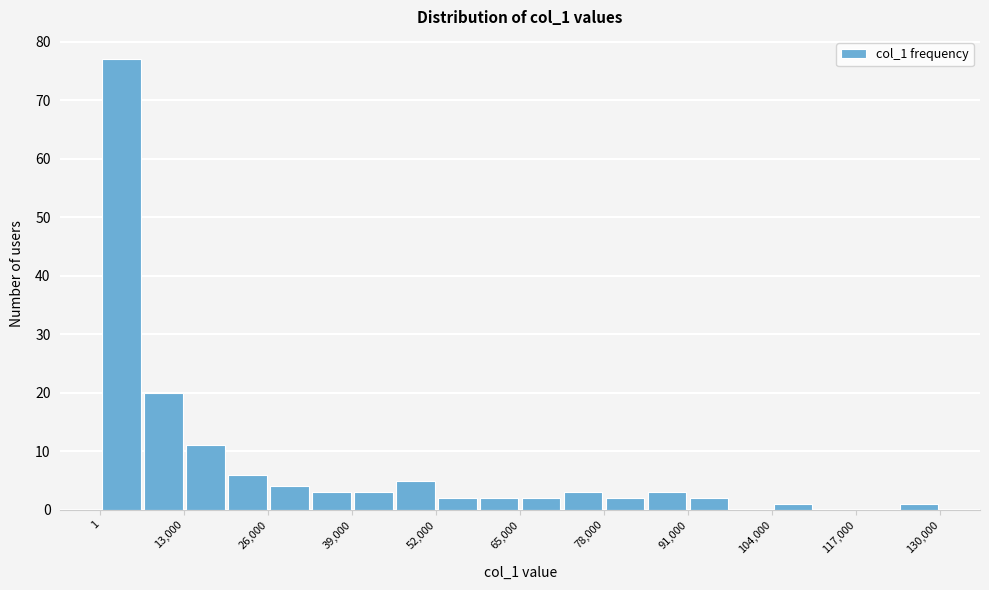

Around what value on the x-axis is the tallest bar? Give the approximate position of its centre, as read against the axis.

4000